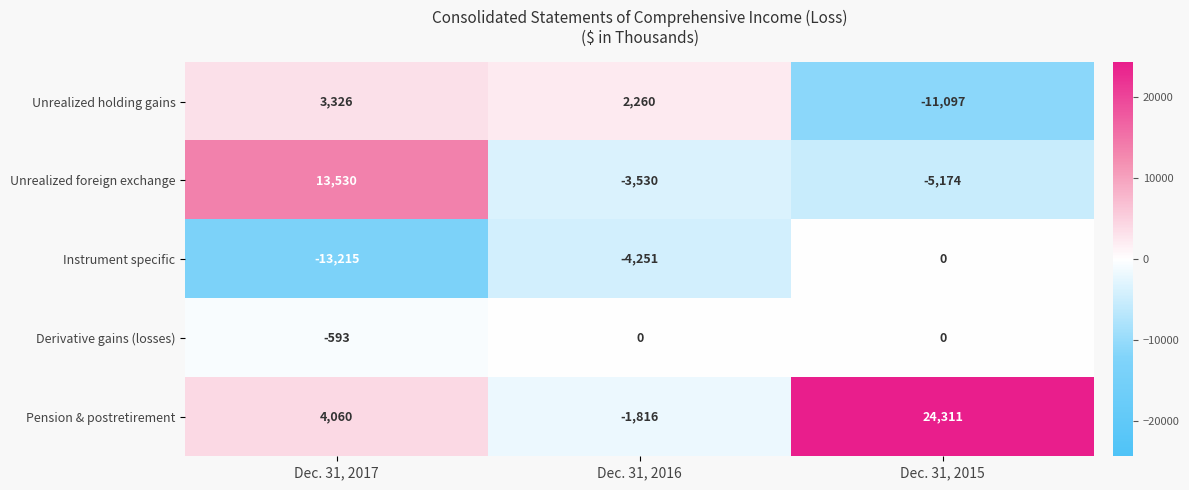

How many distinct data groups are displayed?

5